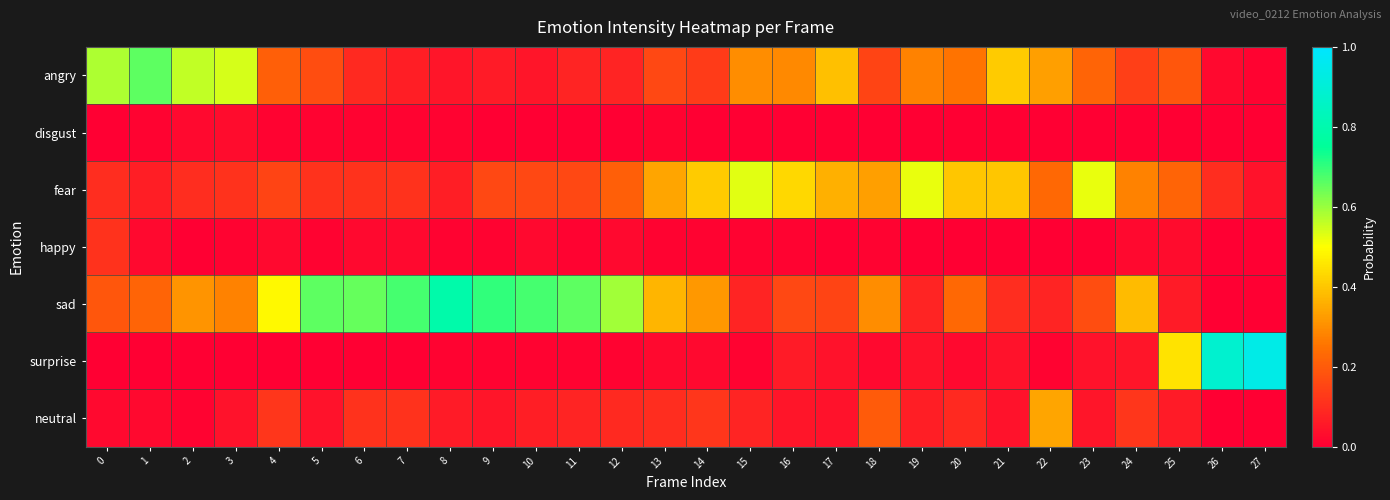

At which category is the sum across all series the highest?

3